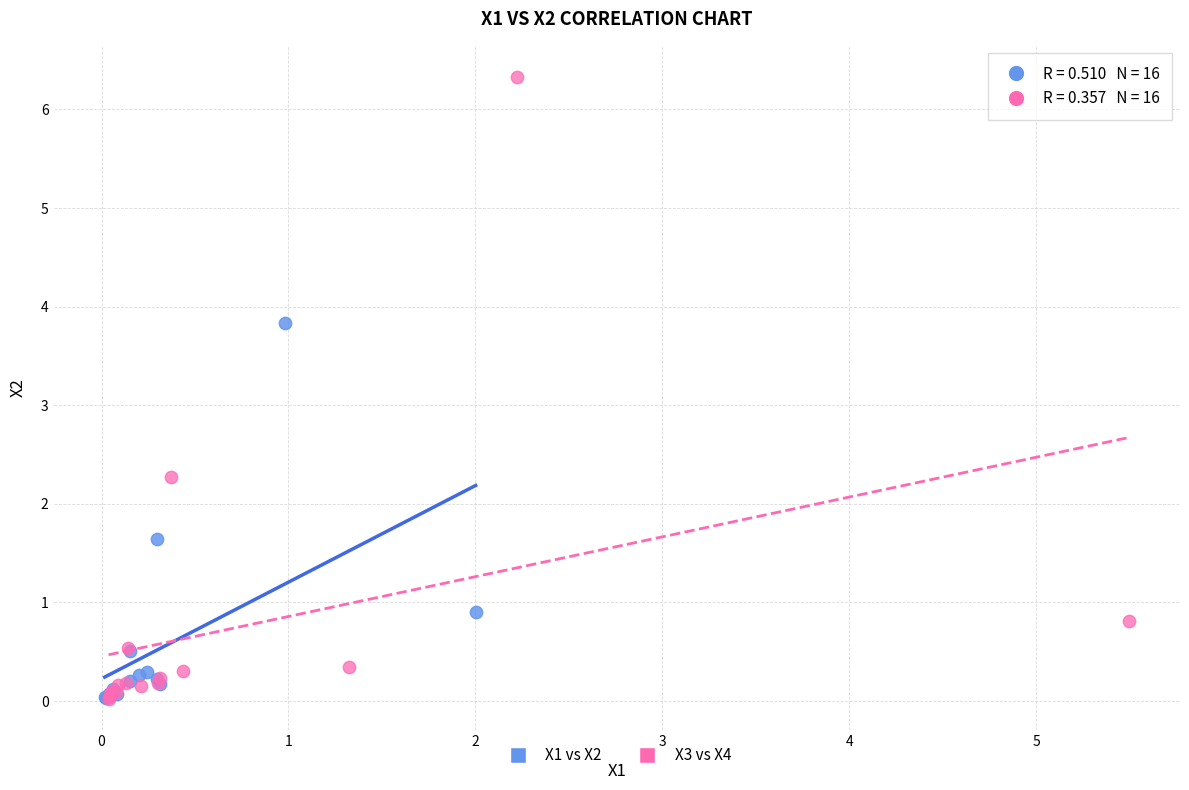

Which series has the widest spread of Y values?

X3 vs X4